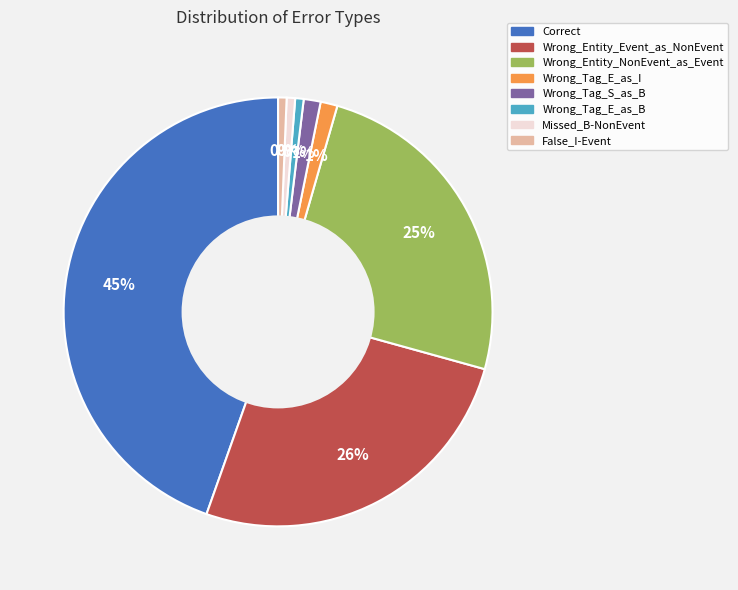

Between Missed_B-NonEvent and False_I-Event, which is larger?

Missed_B-NonEvent